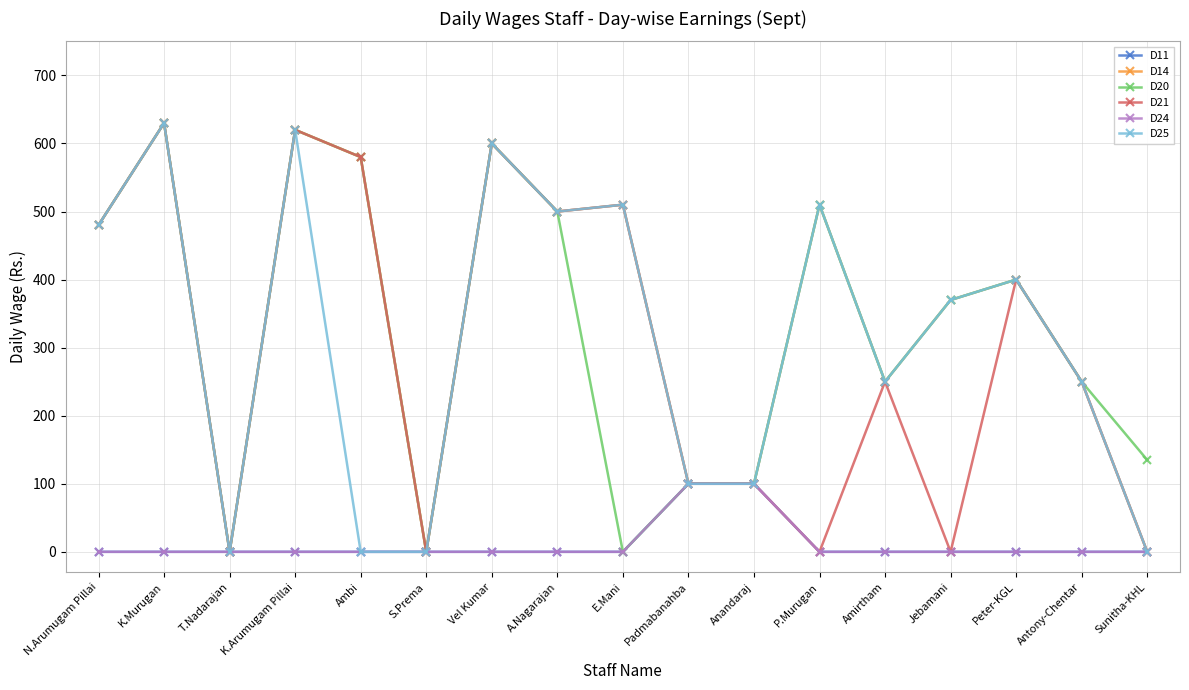

Reading right to left, list all the values displayed in this chart.

D11: Sunitha-KHL=0	Antony-Chentar=0	Peter-KGL=0	Jebamani=0	Amirtham=0	P.Murugan=0	Anandaraj=100	Padmabanahba=100	E.Mani=0	A.Nagarajan=0	Vel Kumar=0	S.Prema=0	Ambi=0	K.Arumugam Pillai=0	T.Nadarajan=0	K.Murugan=0	N.Arumugam Pillai=0
D14: Sunitha-KHL=0	Antony-Chentar=250	Peter-KGL=400	Jebamani=370	Amirtham=250	P.Murugan=510	Anandaraj=100	Padmabanahba=100	E.Mani=510	A.Nagarajan=500	Vel Kumar=600	S.Prema=0	Ambi=580	K.Arumugam Pillai=620	T.Nadarajan=0	K.Murugan=630	N.Arumugam Pillai=480
D20: Sunitha-KHL=135	Antony-Chentar=250	Peter-KGL=400	Jebamani=370	Amirtham=250	P.Murugan=510	Anandaraj=100	Padmabanahba=100	E.Mani=0	A.Nagarajan=500	Vel Kumar=600	S.Prema=0	Ambi=580	K.Arumugam Pillai=620	T.Nadarajan=0	K.Murugan=630	N.Arumugam Pillai=480
D21: Sunitha-KHL=0	Antony-Chentar=250	Peter-KGL=400	Jebamani=0	Amirtham=250	P.Murugan=0	Anandaraj=100	Padmabanahba=100	E.Mani=510	A.Nagarajan=500	Vel Kumar=600	S.Prema=0	Ambi=580	K.Arumugam Pillai=620	T.Nadarajan=0	K.Murugan=630	N.Arumugam Pillai=480
D24: Sunitha-KHL=0	Antony-Chentar=0	Peter-KGL=0	Jebamani=0	Amirtham=0	P.Murugan=0	Anandaraj=100	Padmabanahba=100	E.Mani=0	A.Nagarajan=0	Vel Kumar=0	S.Prema=0	Ambi=0	K.Arumugam Pillai=0	T.Nadarajan=0	K.Murugan=0	N.Arumugam Pillai=0
D25: Sunitha-KHL=0	Antony-Chentar=250	Peter-KGL=400	Jebamani=370	Amirtham=250	P.Murugan=510	Anandaraj=100	Padmabanahba=100	E.Mani=510	A.Nagarajan=500	Vel Kumar=600	S.Prema=0	Ambi=0	K.Arumugam Pillai=620	T.Nadarajan=0	K.Murugan=630	N.Arumugam Pillai=480